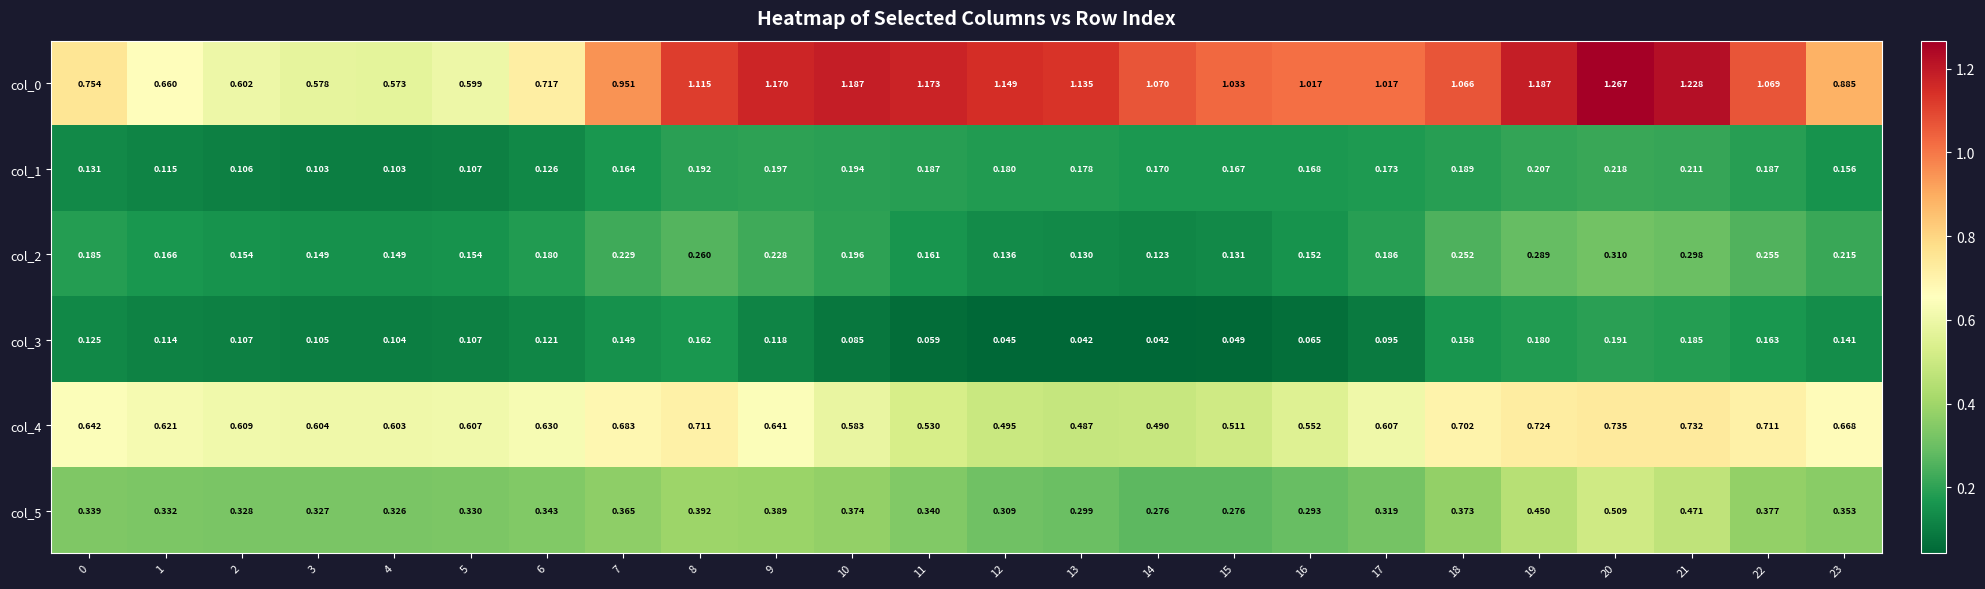

Is the value of col_3 at 2 greater than the value of col_4 at 16?

No